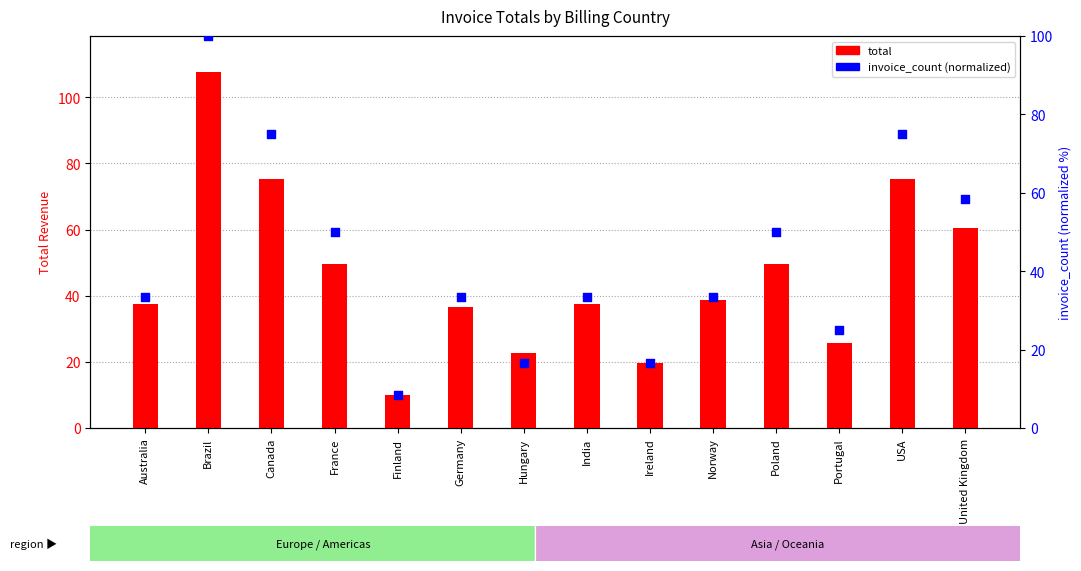

Which series reaches the minimum Y coordinate?

invoice_count